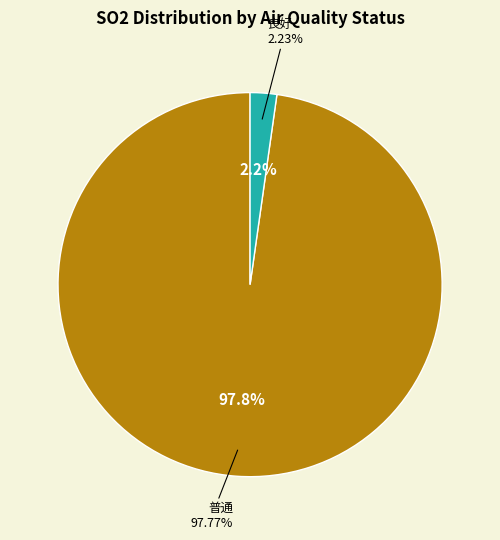

The 普通 slice represents 7% of the pie. True or false?

False